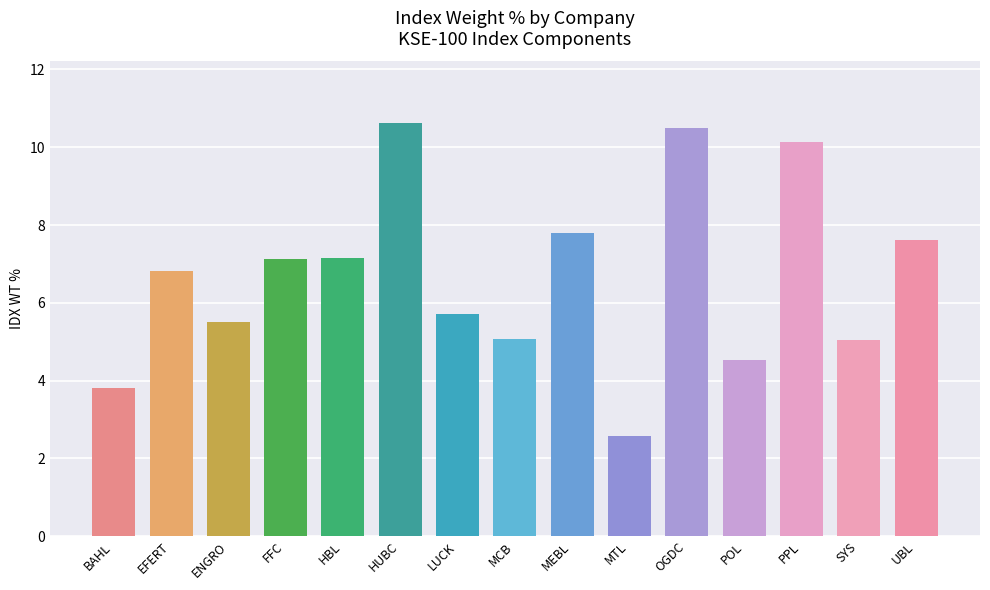

The value at SYS is 9.0. True or false?

False